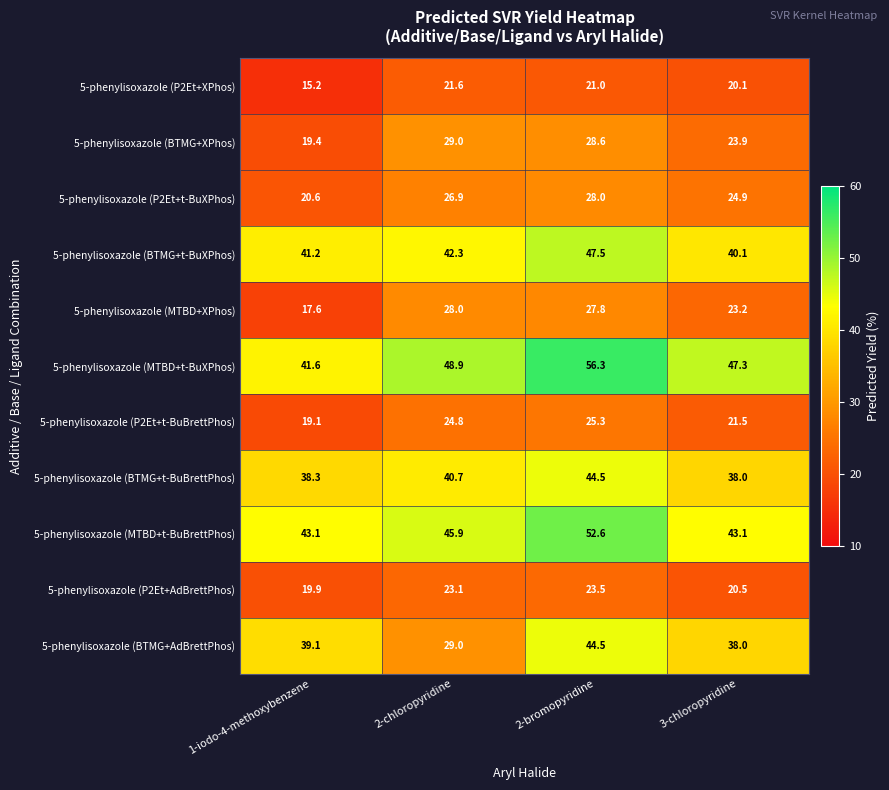

What is the difference between the 5-phenylisoxazole (MTBD+t-BuXPhos) values at 1-iodo-4-methoxybenzene and 3-chloropyridine?

5.7